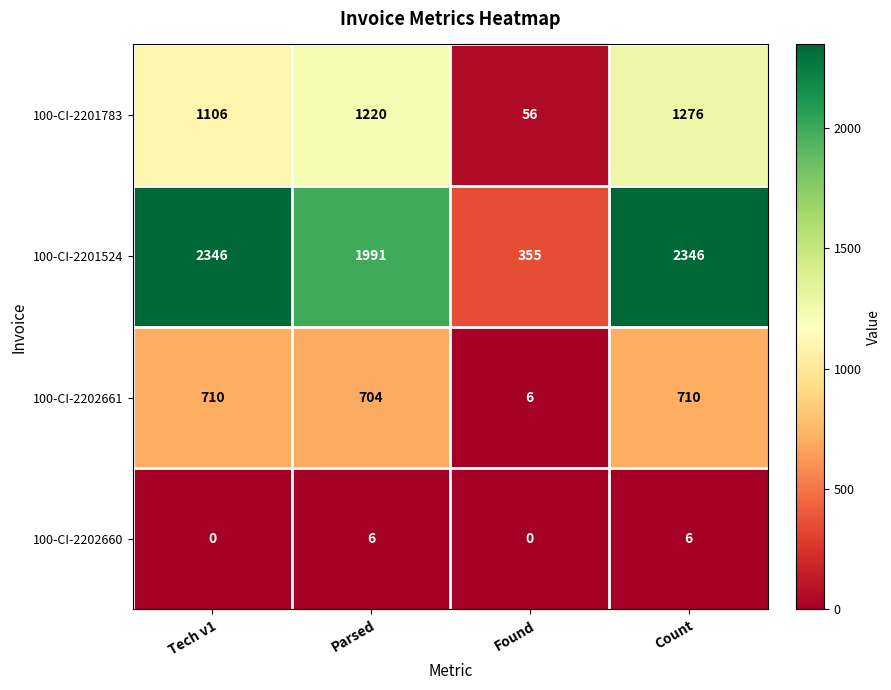

How many series are shown in this chart?

4